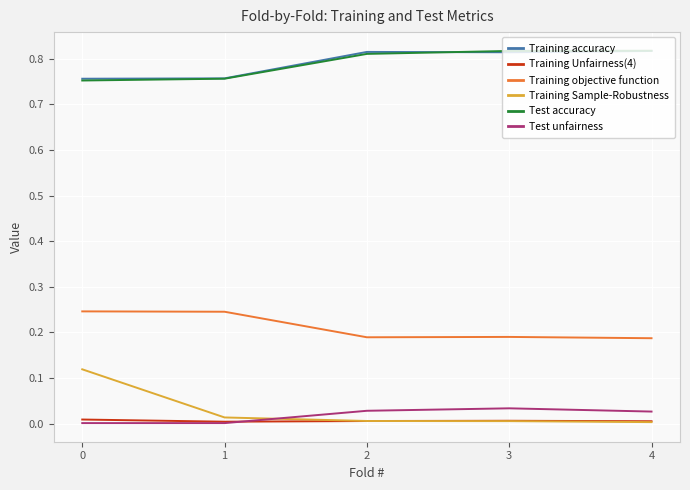

True or false: Training accuracy and Test unfairness cross at least once.

False